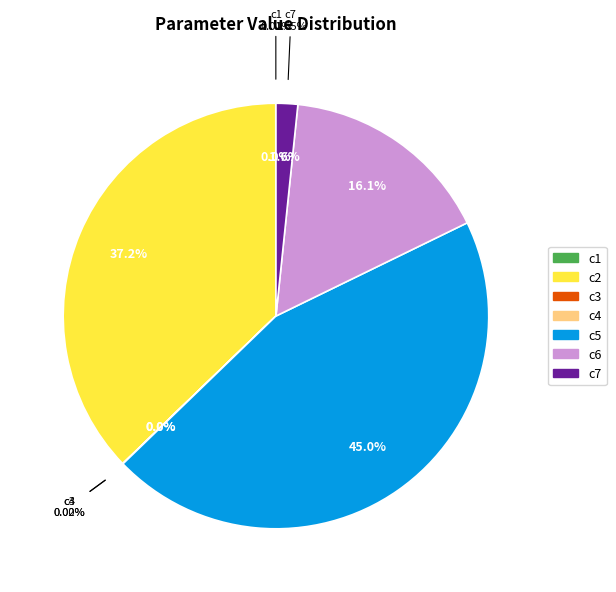

True or false: c7 accounts for 2% of the total.

True